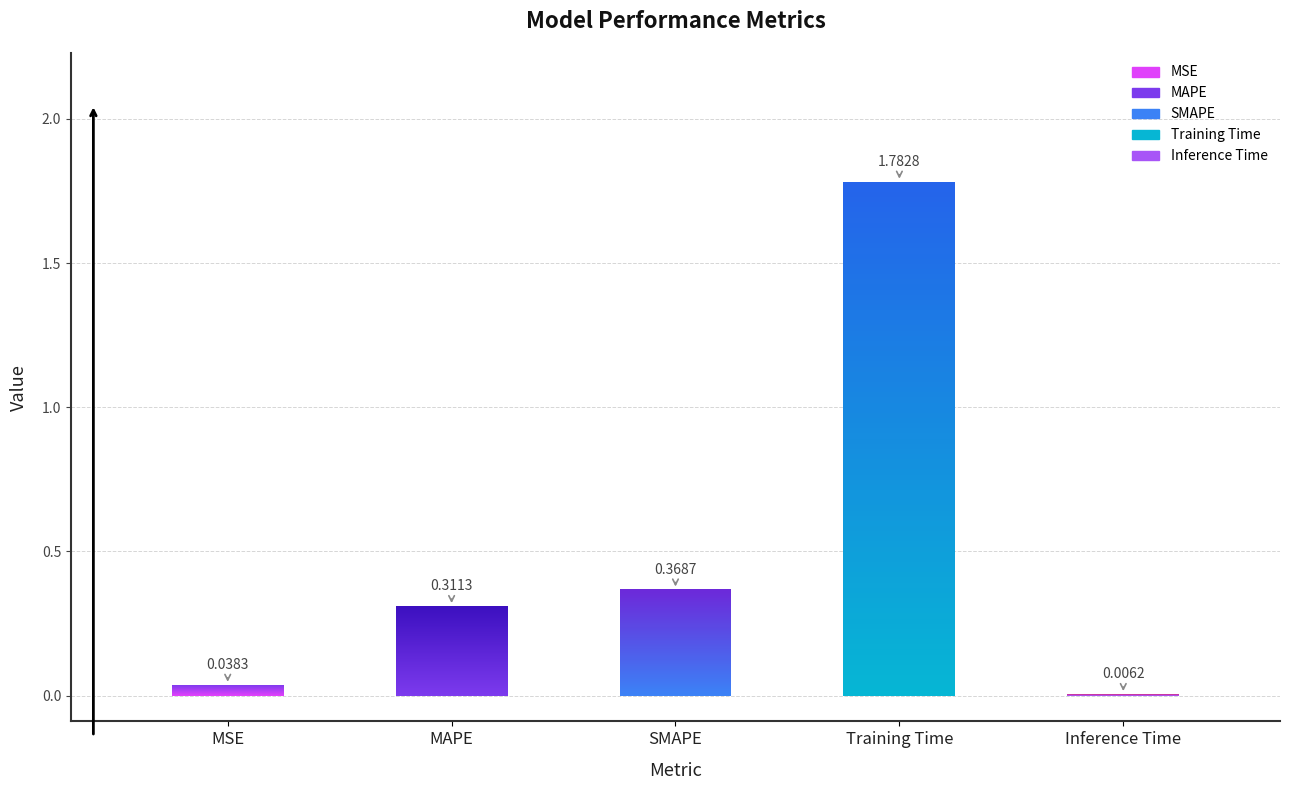

What position from the left is MAPE?

2